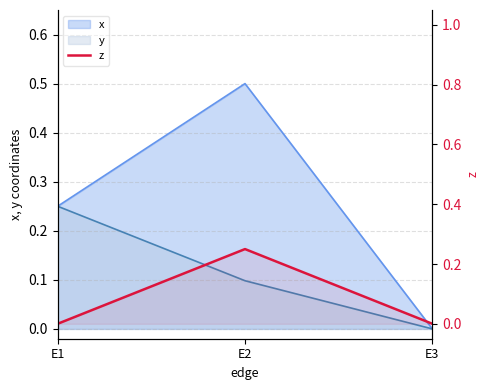

What is the difference between the maximum and second lowest values?

0.2